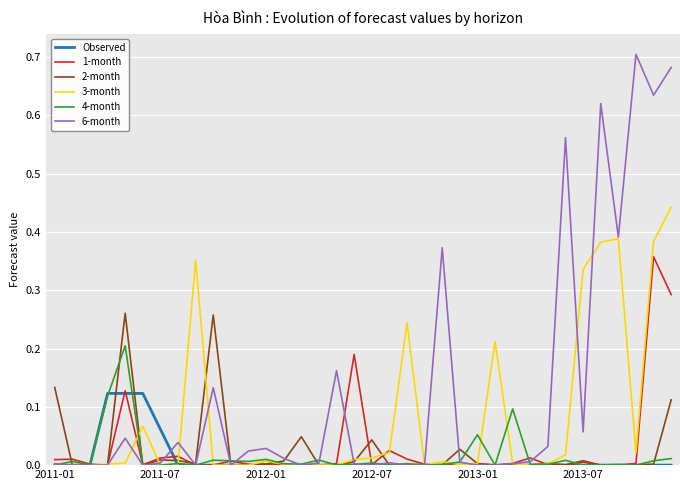

Which series has the largest total across all categories?

6-month